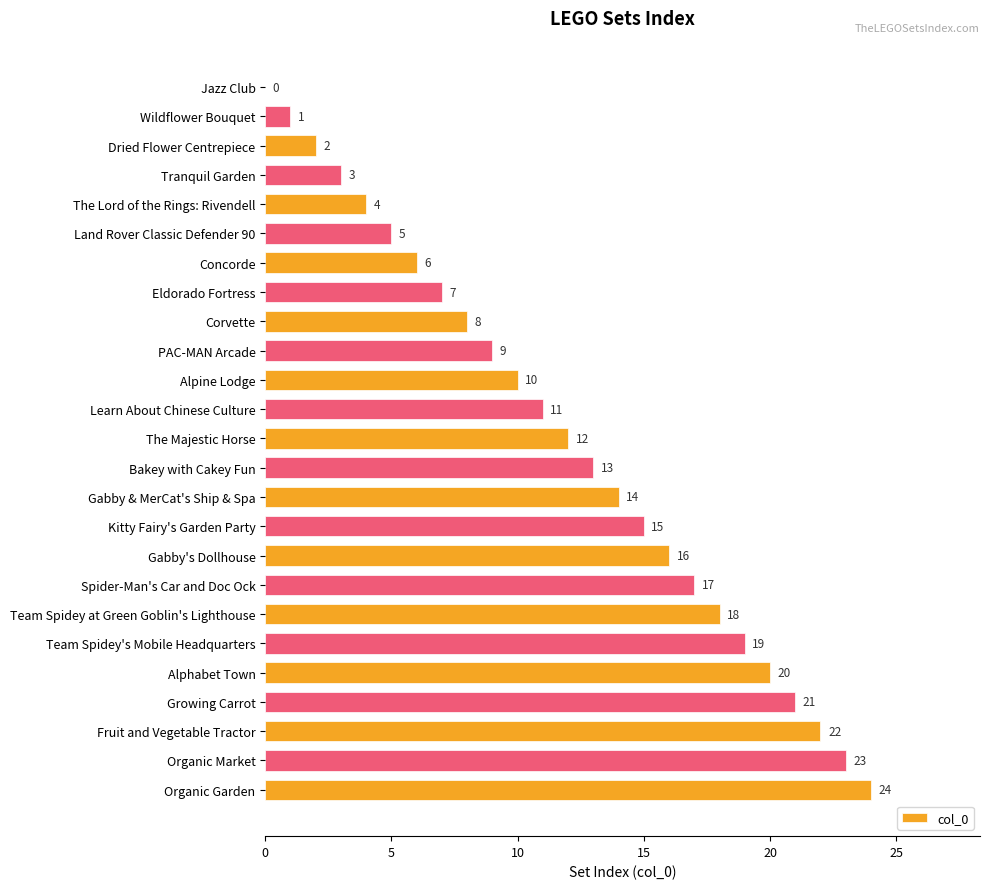

What is the ratio of the value at Gabby & MerCat's Ship & Spa to the value at PAC-MAN Arcade?

1.6